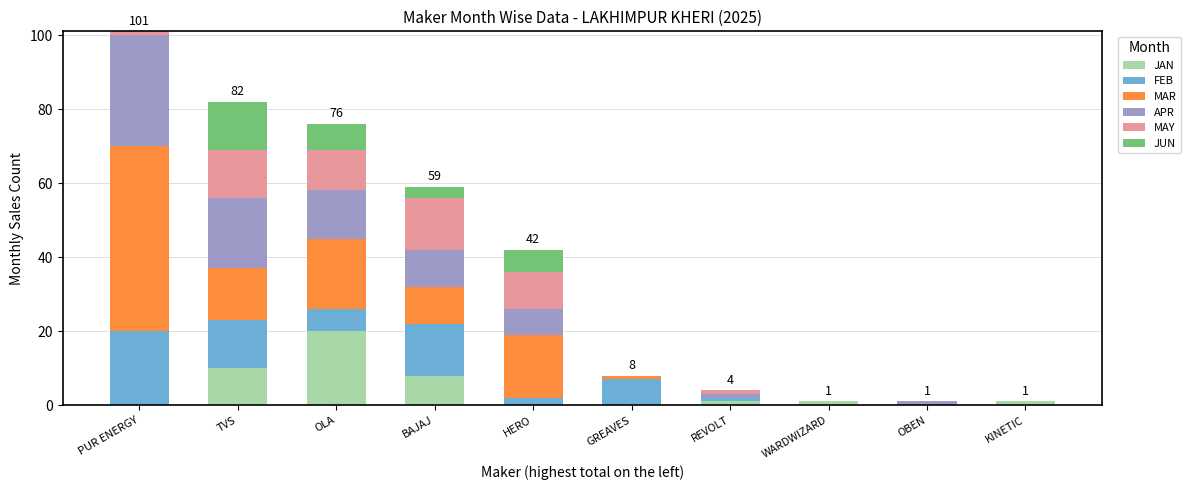

Are the bars grouped side by side (vs. stacked)?

No